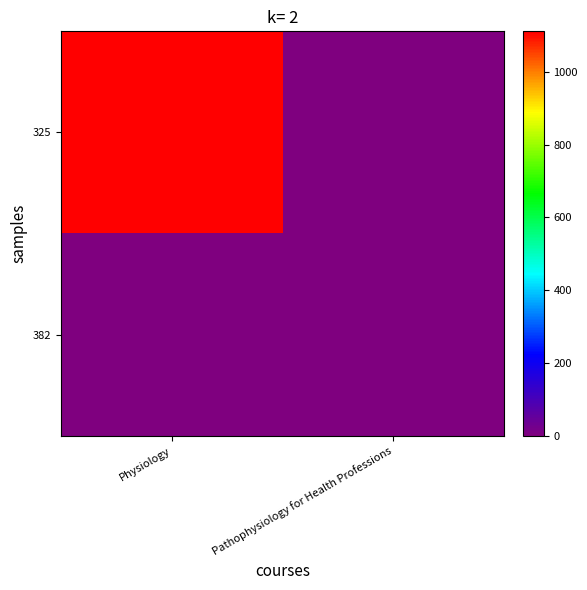

Reading right to left, extract all data points from this chart.

325: Pathophysiology for Health Professions=1	Physiology=1111
382: Pathophysiology for Health Professions=0	Physiology=0